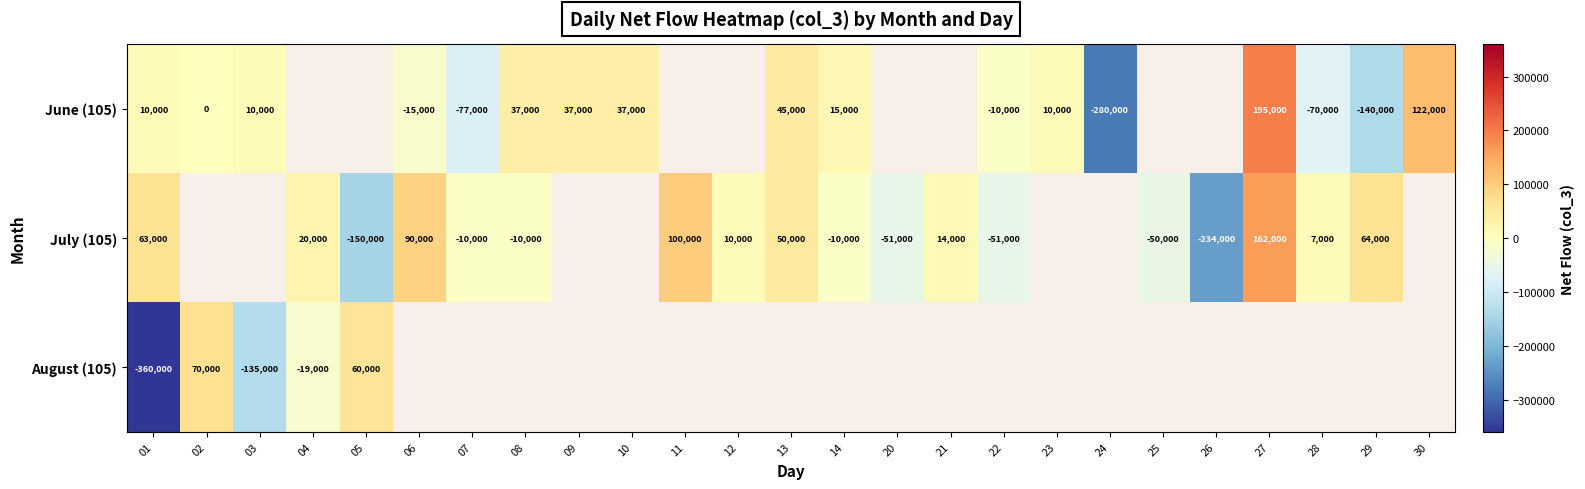

Between 02 and 20, which is larger?

20